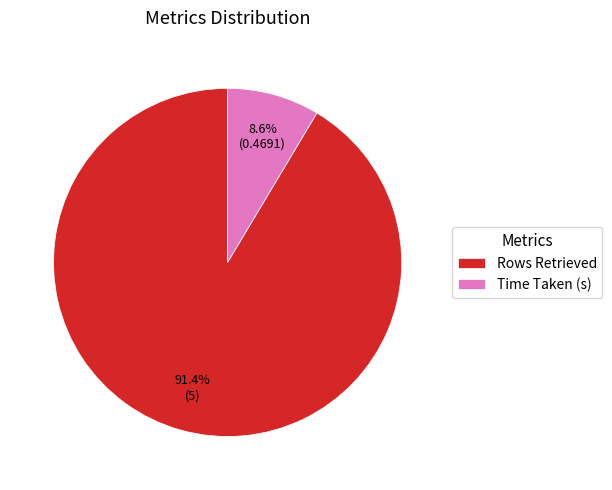

Is there any slice that represents more than half of the pie?

Yes